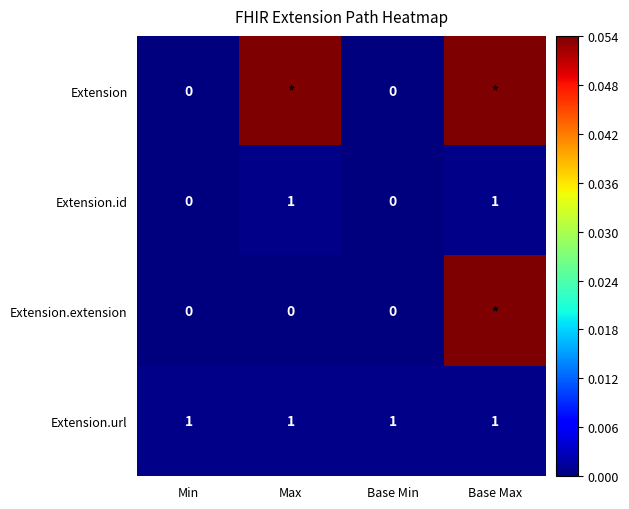

Which series has the widest spread of values?

Extension